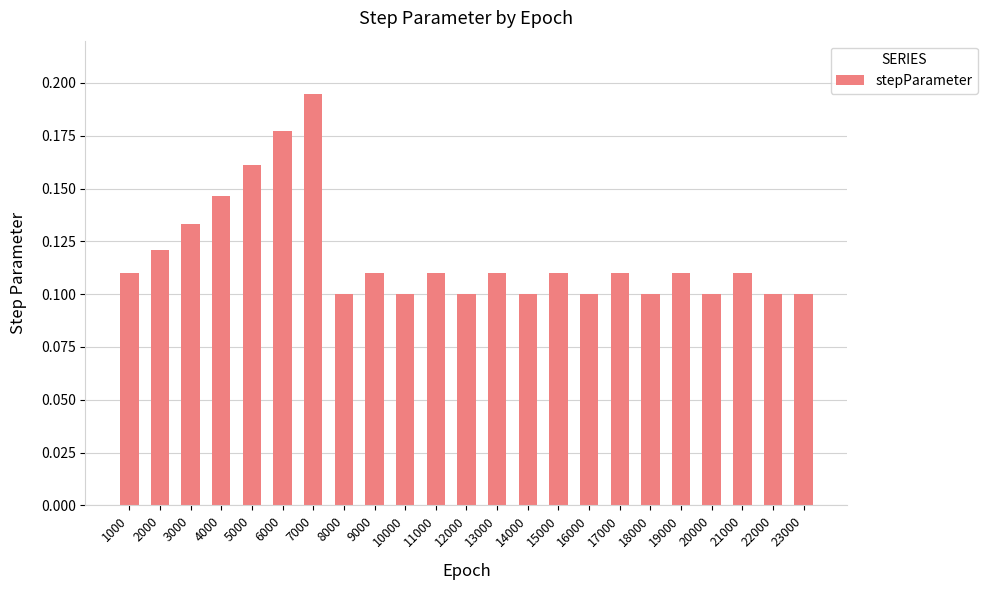

What is the sum of all values?

2.7